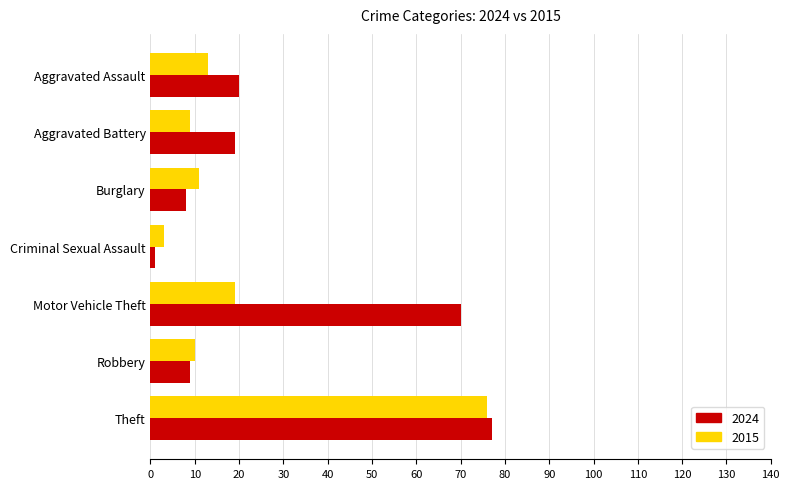

What are all the series names shown in the legend?

2024, 2015